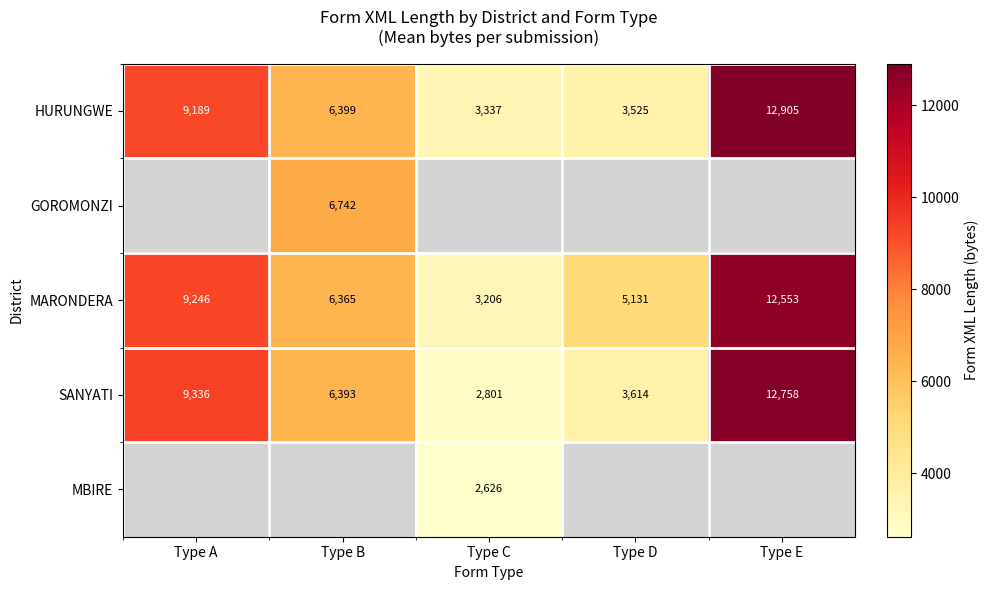

What is the average value of the HURUNGWE series?

7071.0